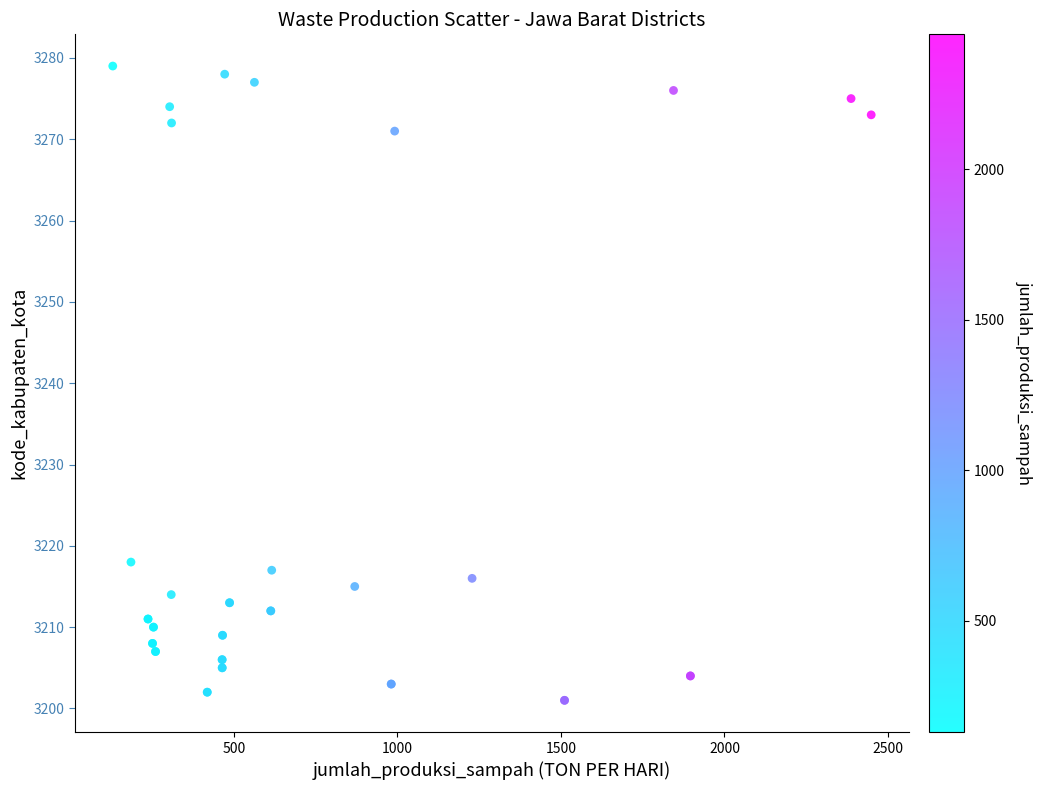

What Y value in the scatter plot is closest to 3240?

3218